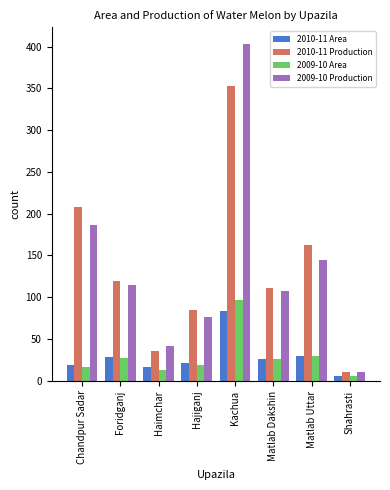

What is the maximum value for 2010-11 Area?

83